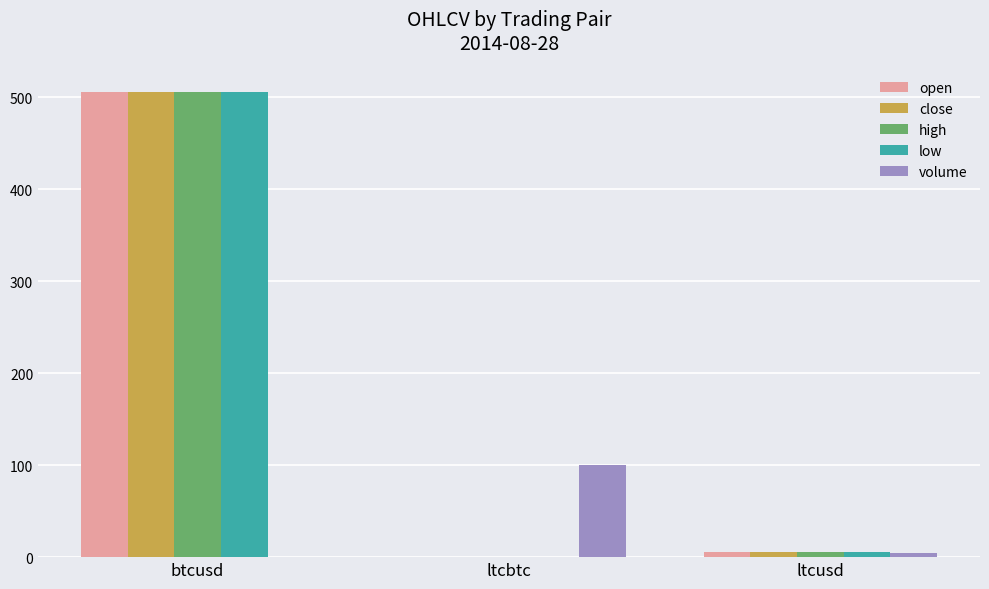

At which label is volume closest to 50?

ltcusd